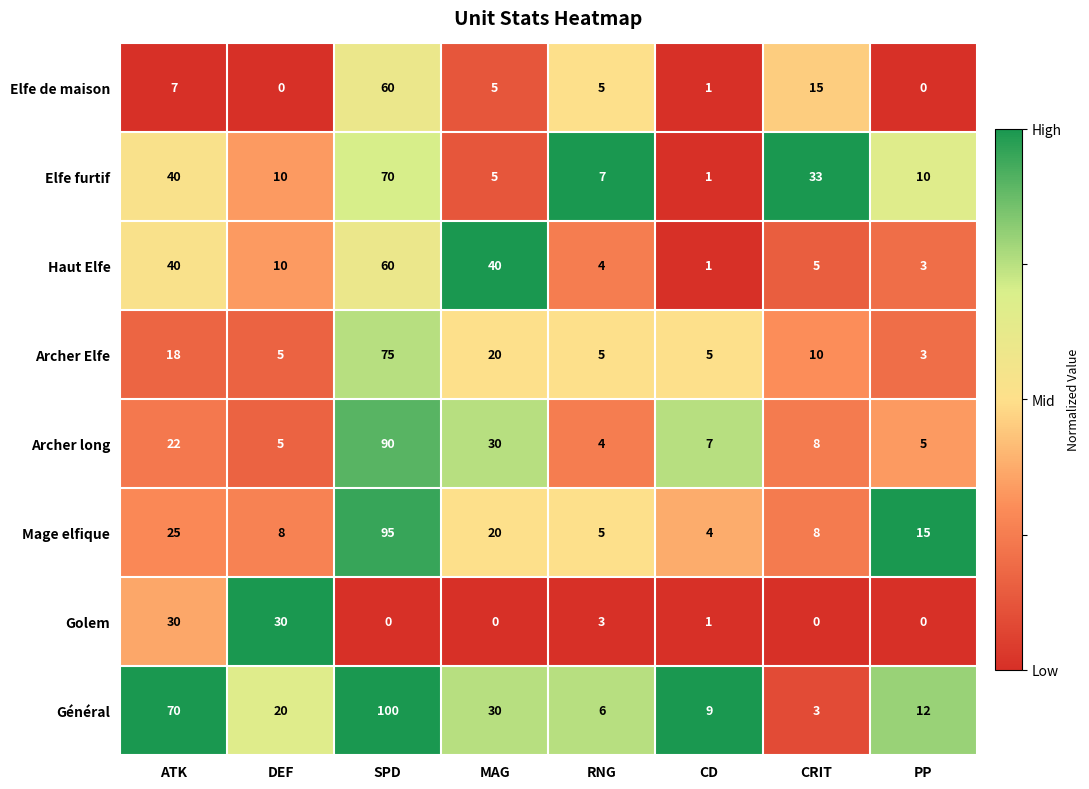

Between ATK and CD, which series saw the biggest shift?

Général